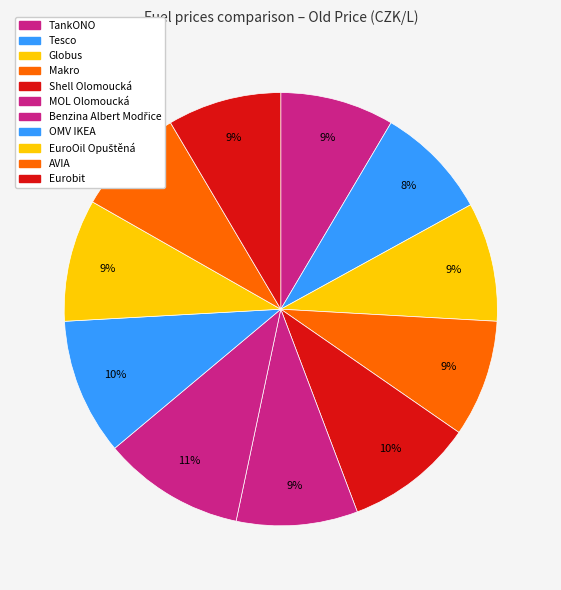

Is the sum of Makro and Globus greater than half?

No